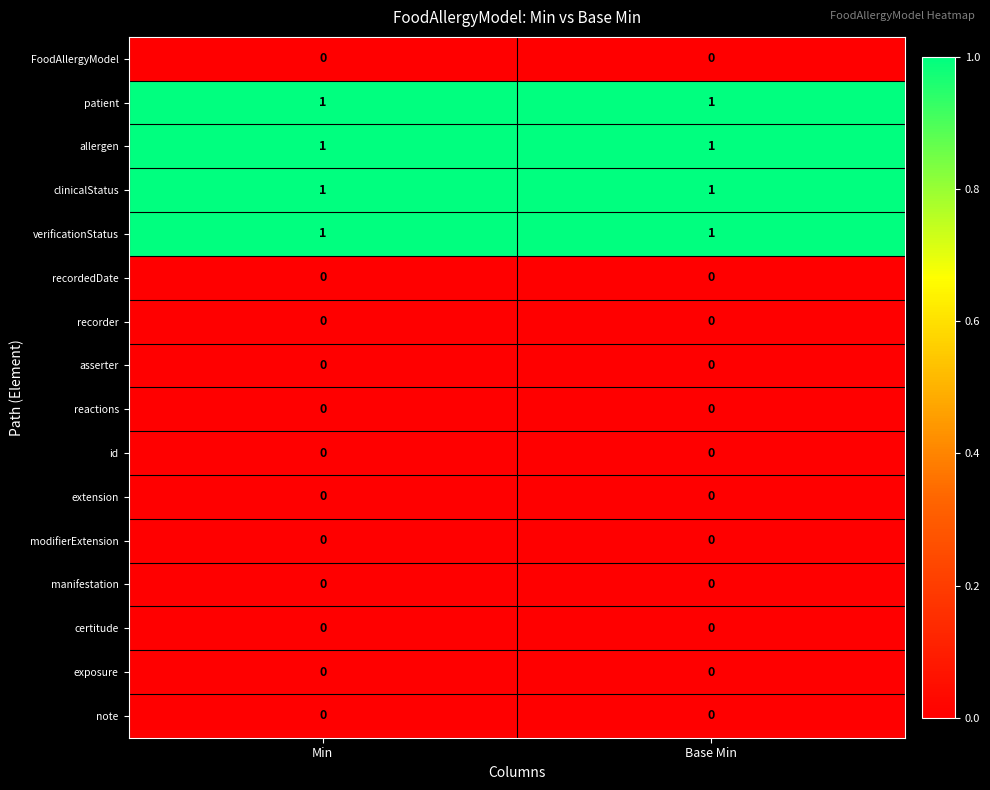

What is the total value across all series at Min?

4